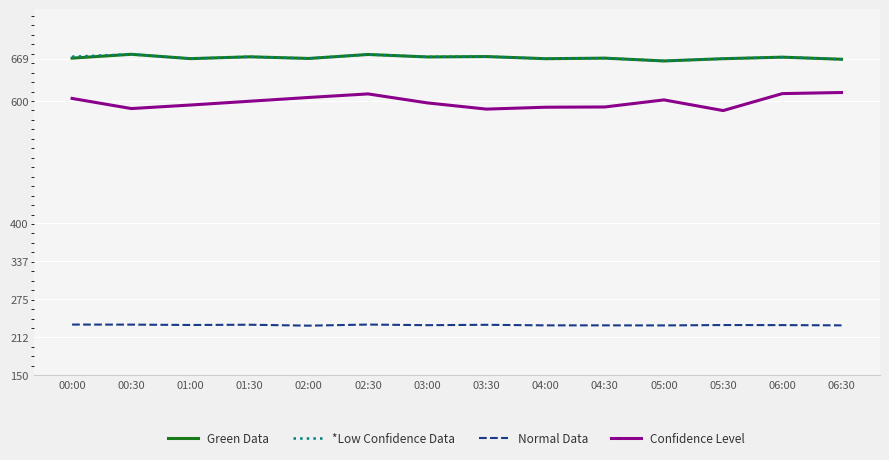

What are all the series names shown in the legend?

Green Data, *Low Confidence Data, Normal Data, Confidence Level